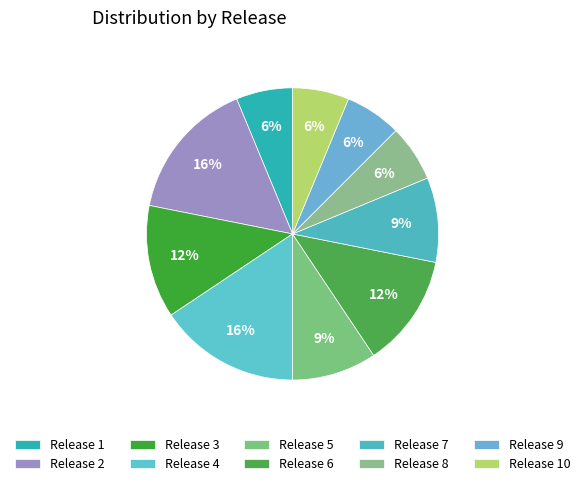

How many slices are in this pie chart?

10